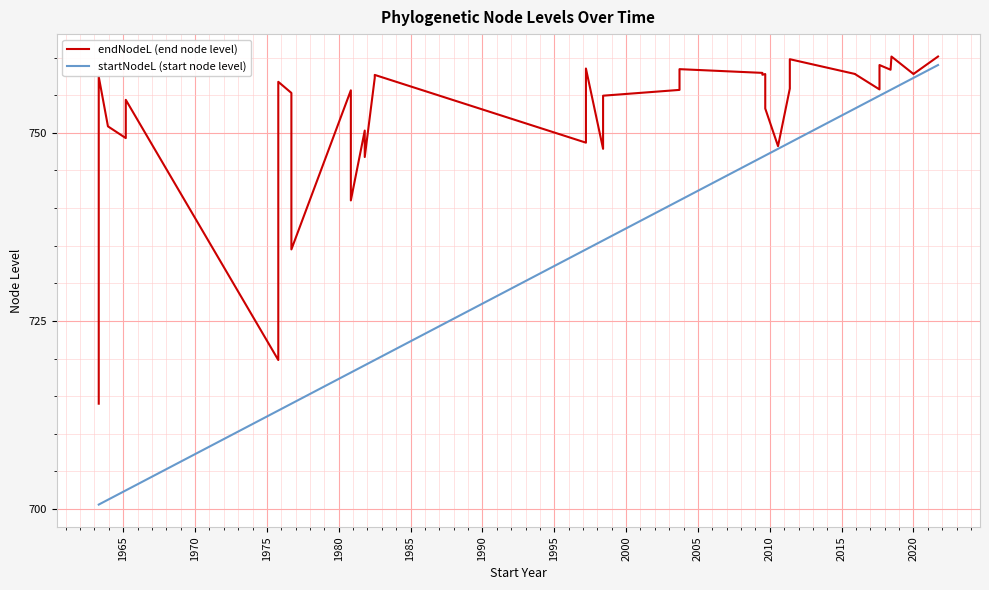

How many series are shown in this chart?

2